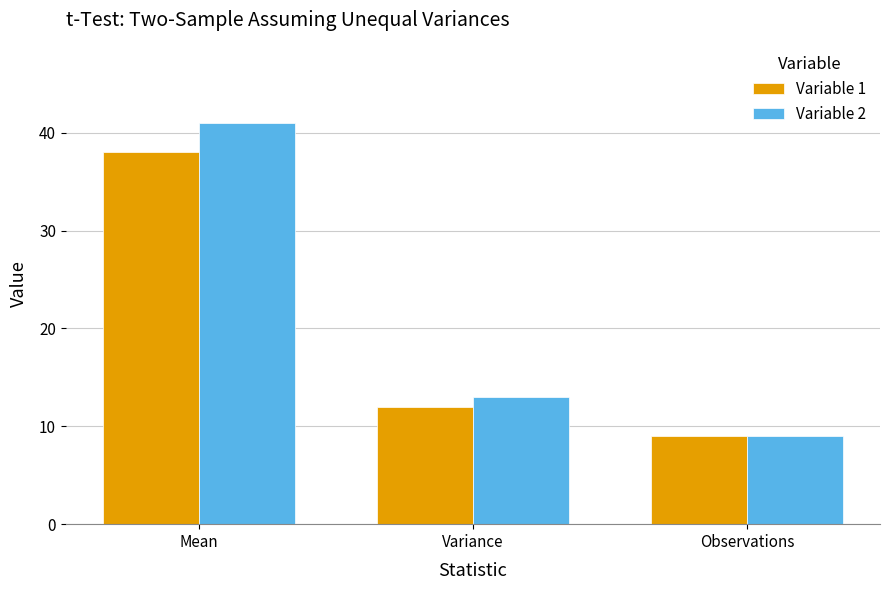

Are the bars grouped side by side (vs. stacked)?

Yes